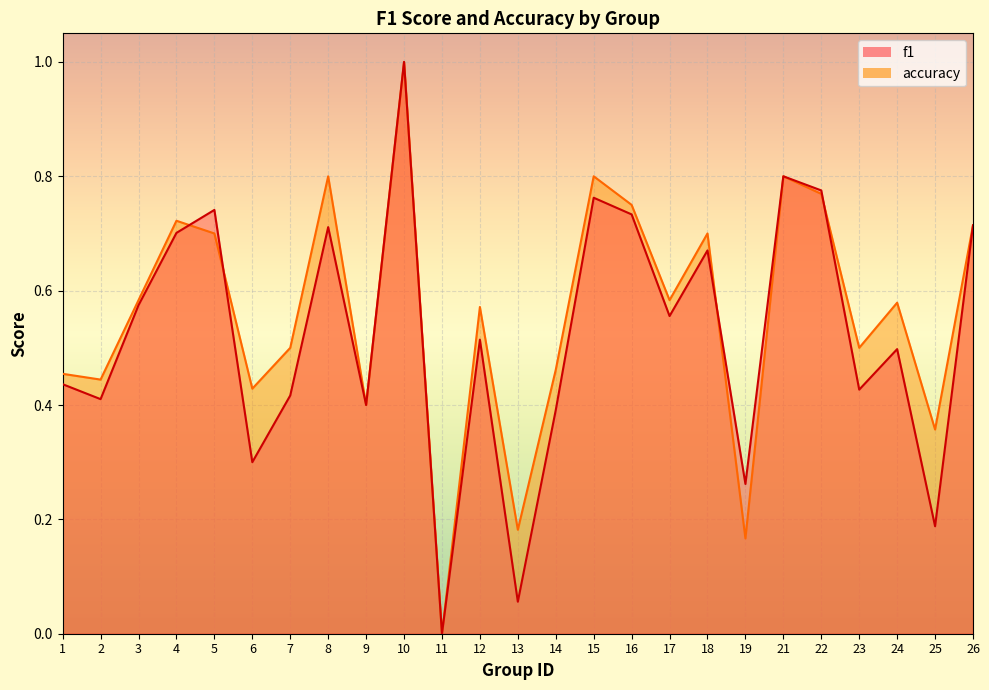

Where do f1 and accuracy first cross each other?

4 and 5